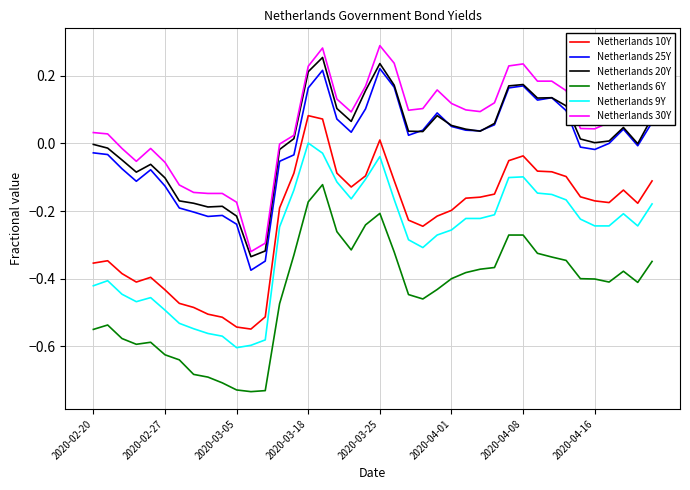

True or false: Netherlands 20Y and Netherlands 9Y intersect in this chart.

False